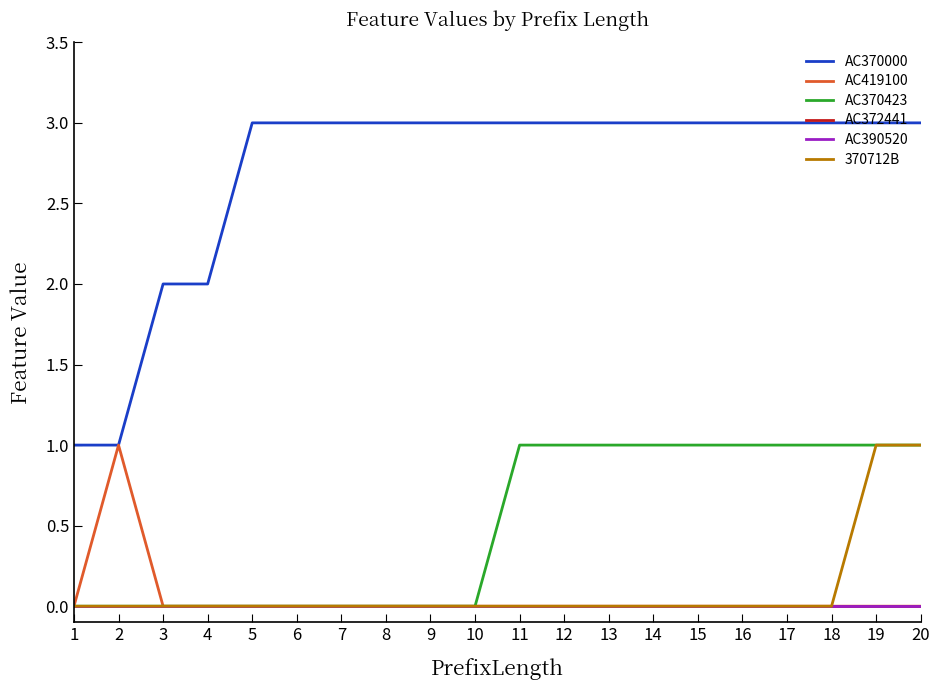

Rank the series at 2 from highest to lowest value.

AC370000, AC419100, AC370423, AC372441, AC390520, 370712B